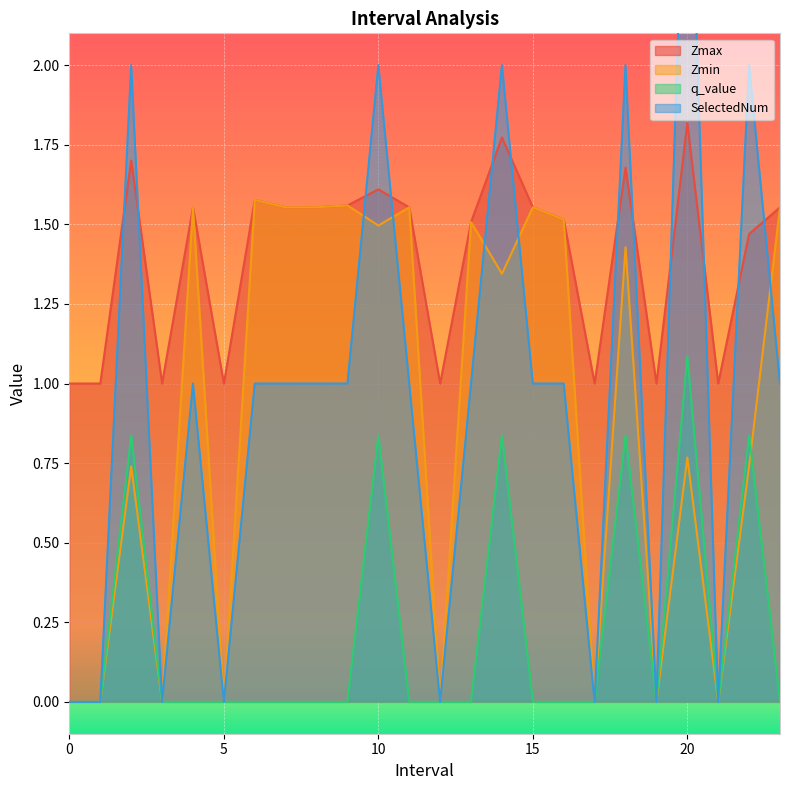

What is the spread (max minus min) of values at 17?

1.0